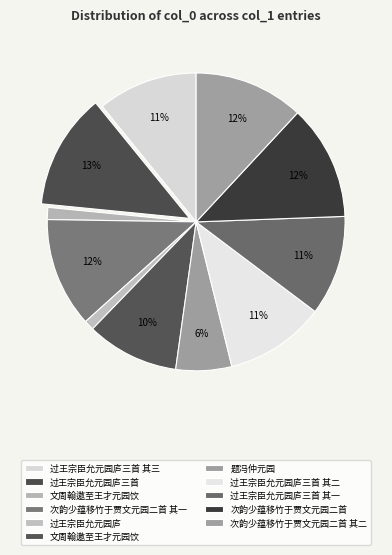

What is the change in value from 文周翰邀至王才元园饮 to 过王宗臣允元园庐三首 其一?

+73848